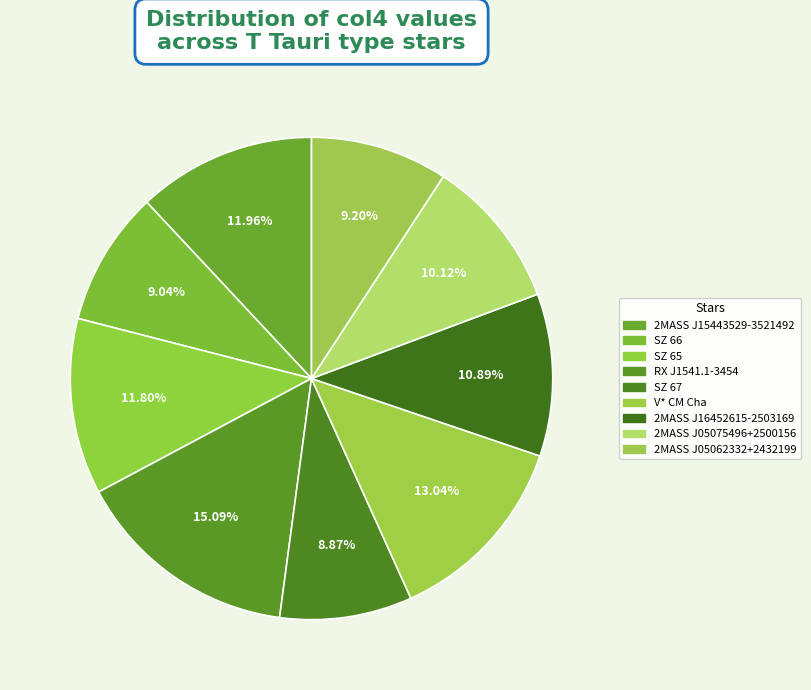

How many slices are in this pie chart?

9